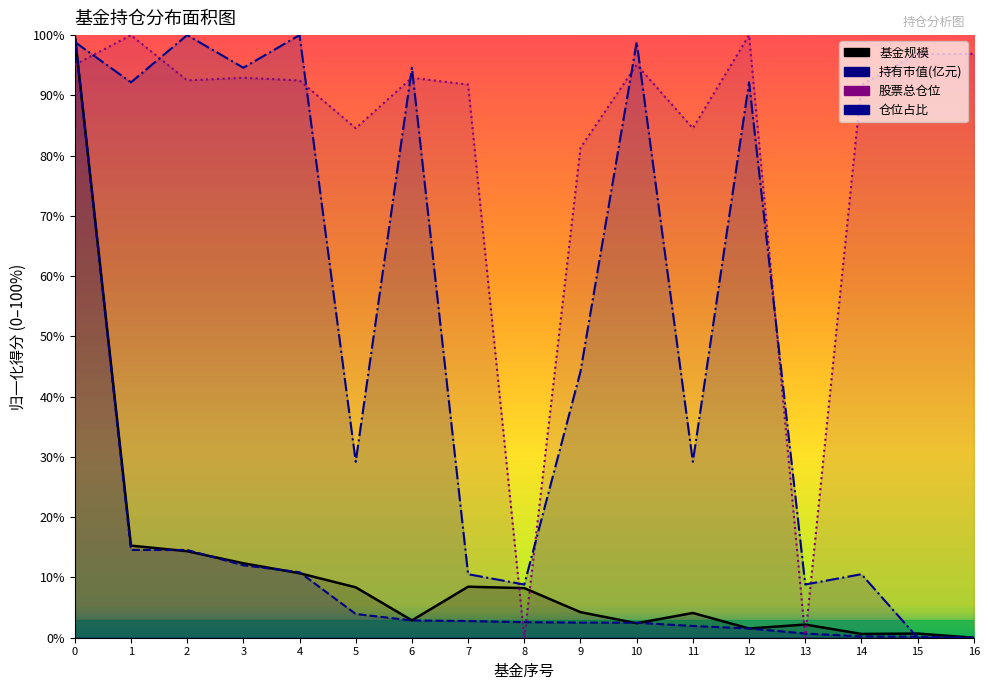

At which label is 基金规模 closest to 50?

1